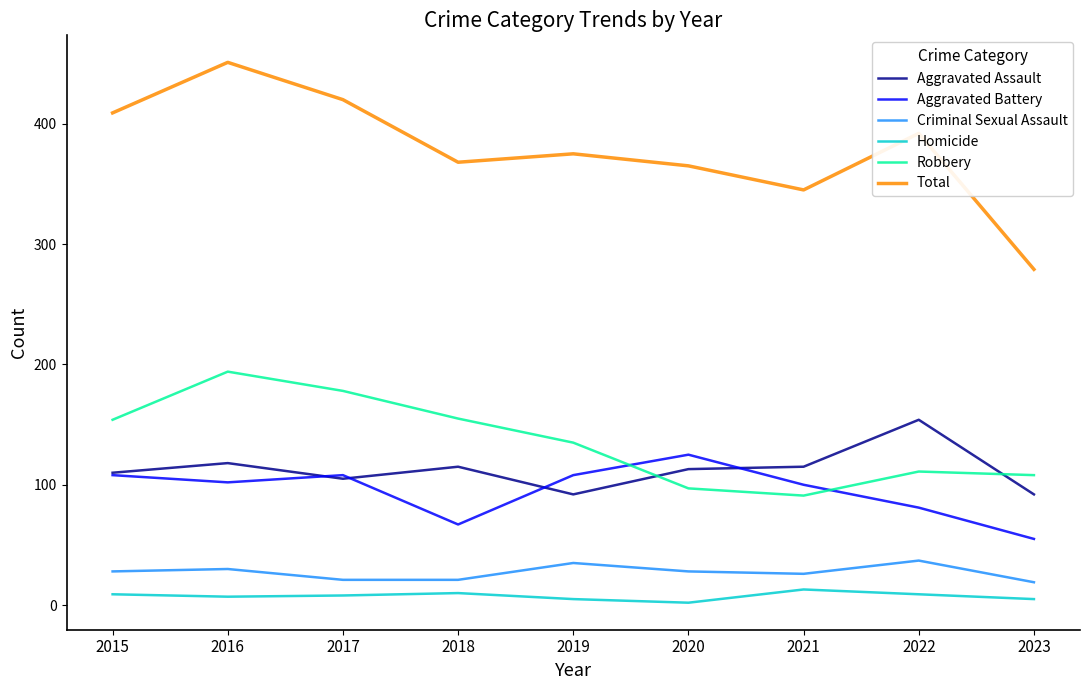

Which series has the largest range (max minus min)?

Total